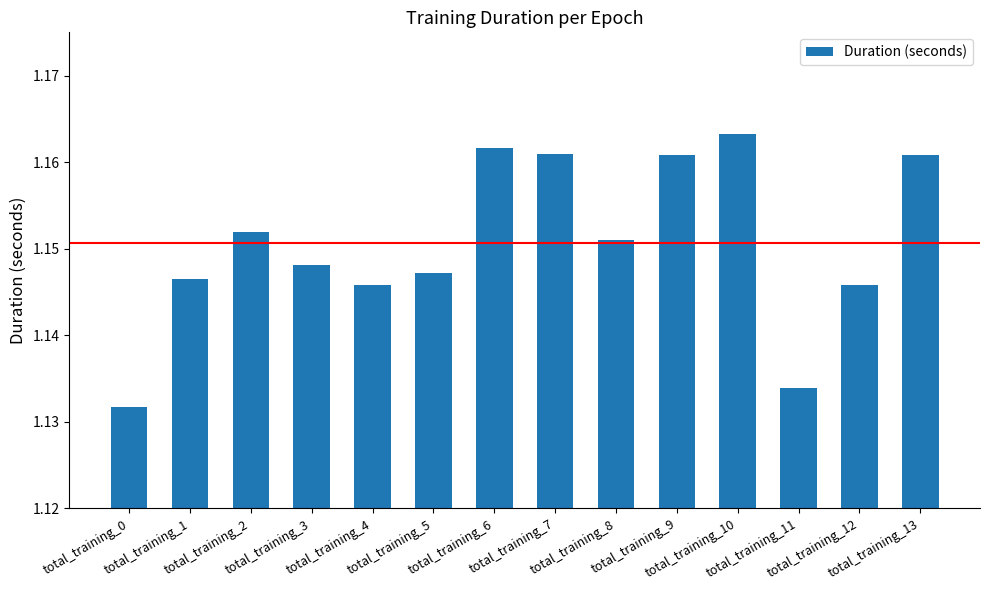

Between total_training_6 and total_training_0, which is larger?

total_training_6